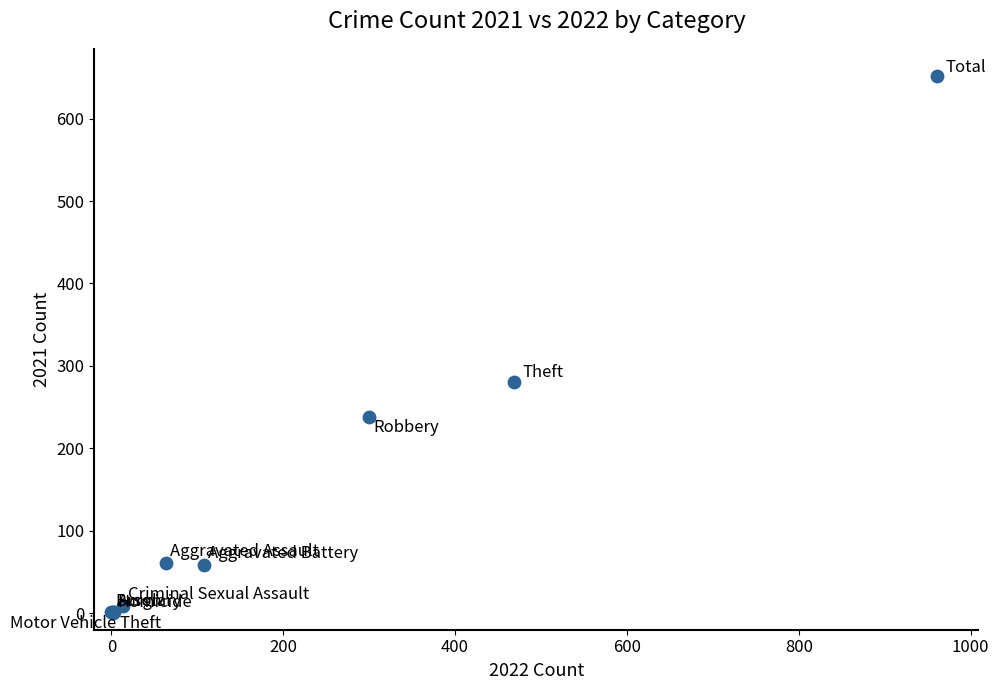

What Y value in the scatter plot is closest to 326?

281